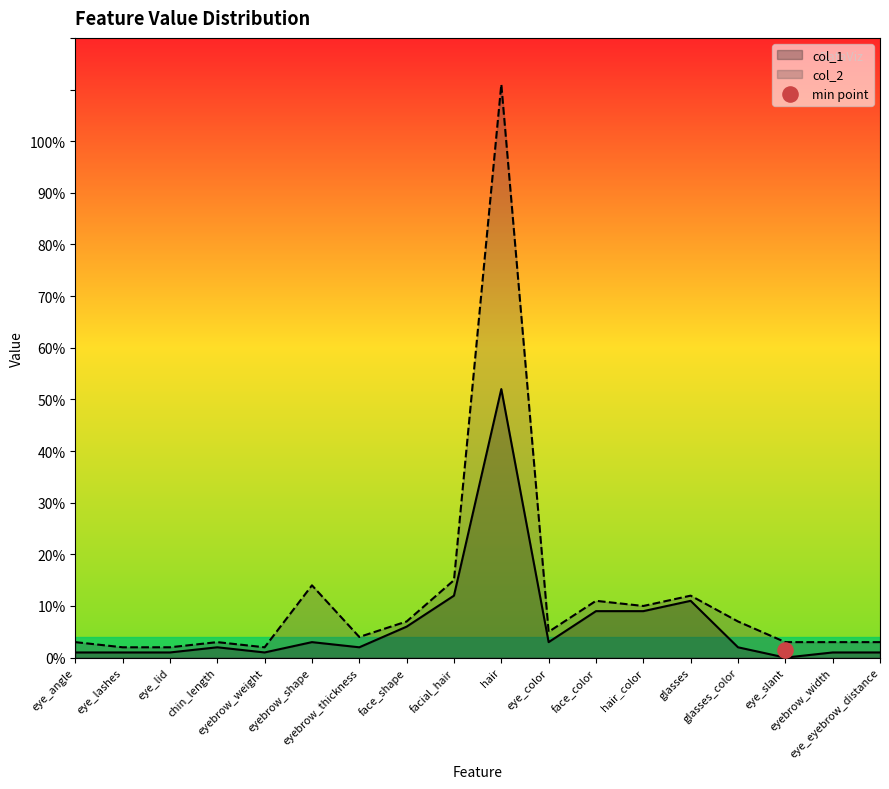

What is the total value across all series at eyebrow_thickness?

6